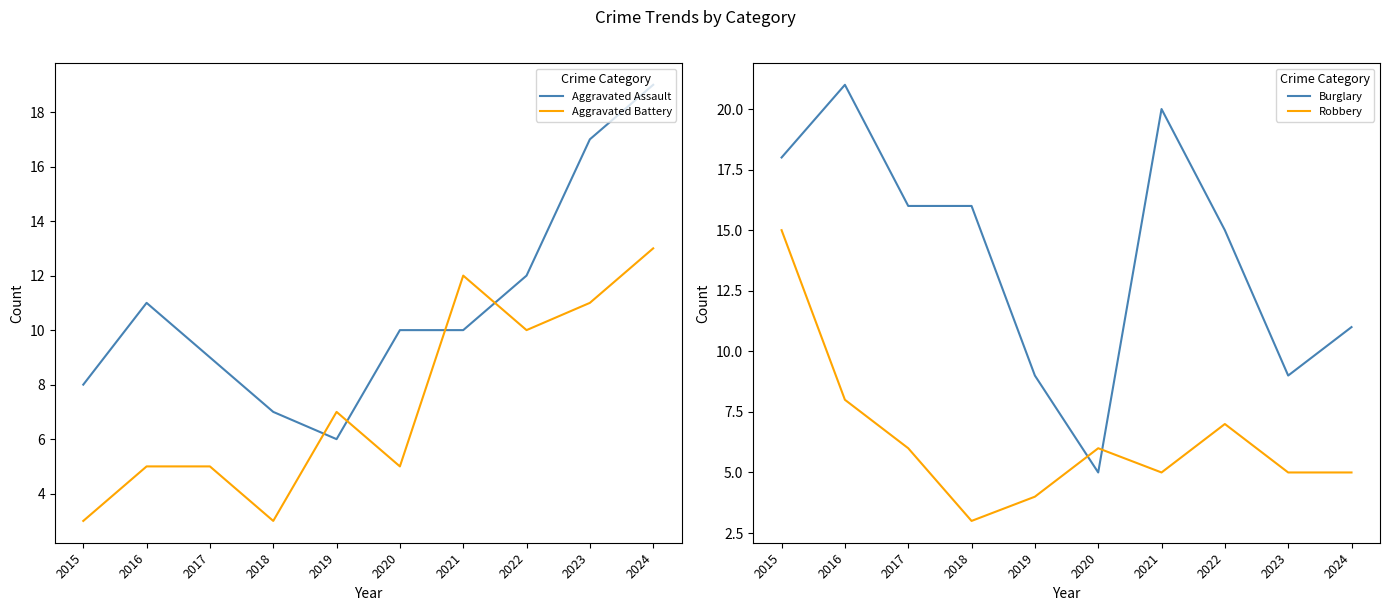

What is the difference between the maximum and minimum values in the Robbery series?

12